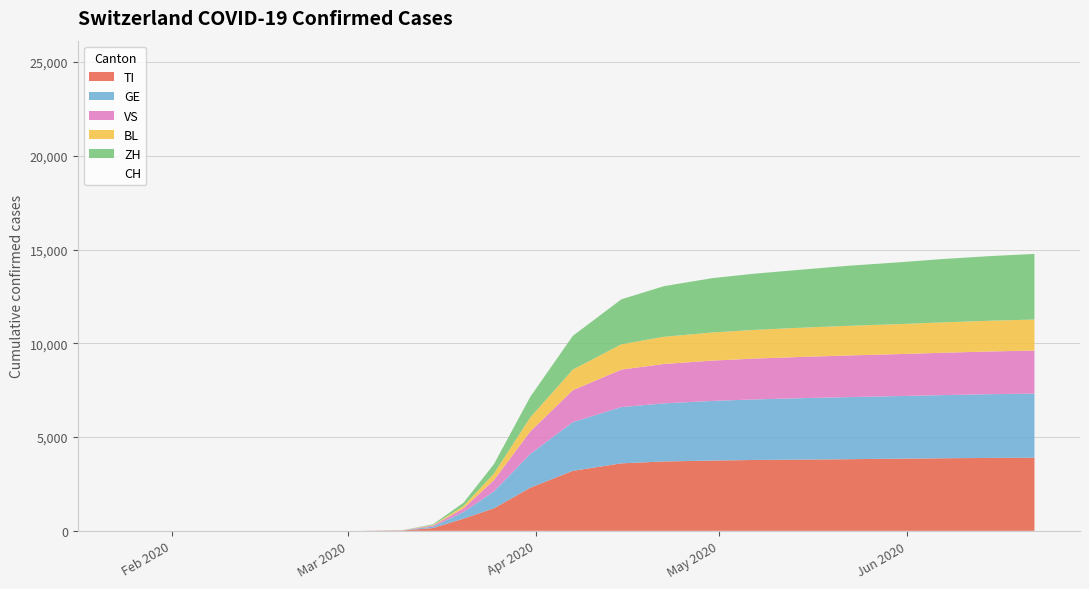

How many lines are shown in the chart?

6